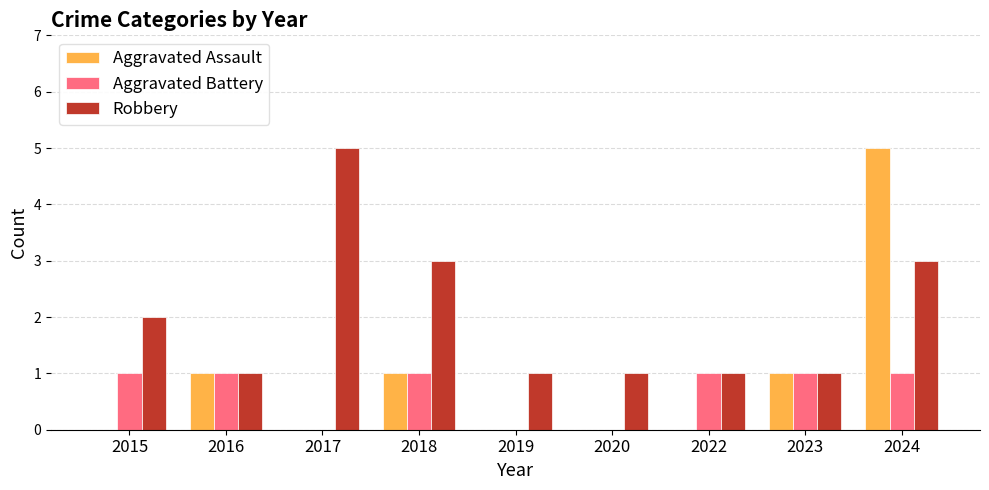

What value does the Aggravated Assault series have at 2024?

5